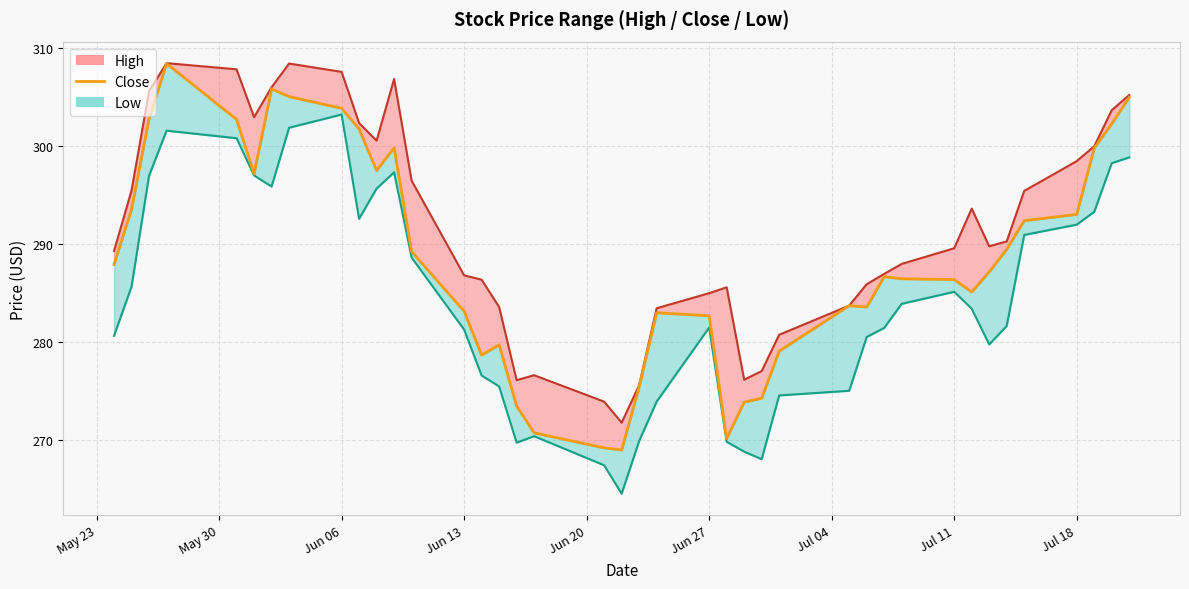

How many points are higher than both their immediate neighbors (excluding endpoints)?

7